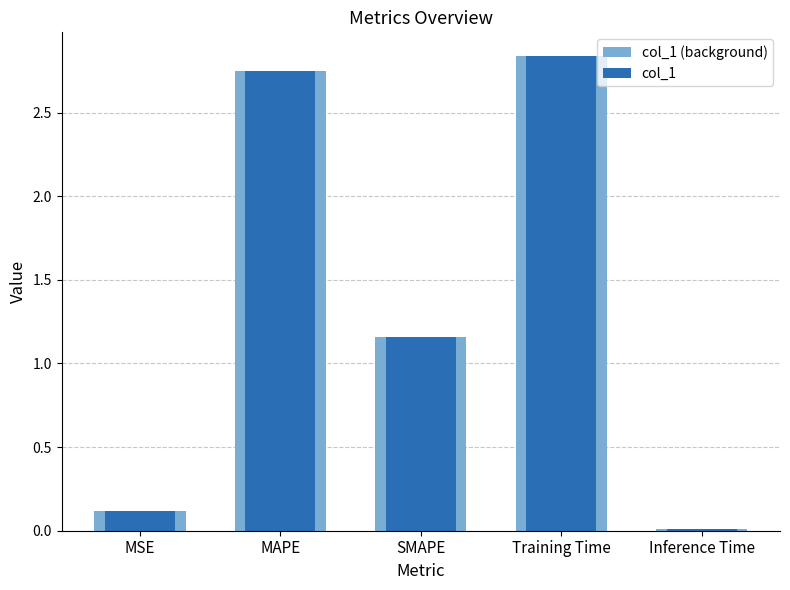

The value of col_1 (background) at Training Time is 4.3. True or false?

False